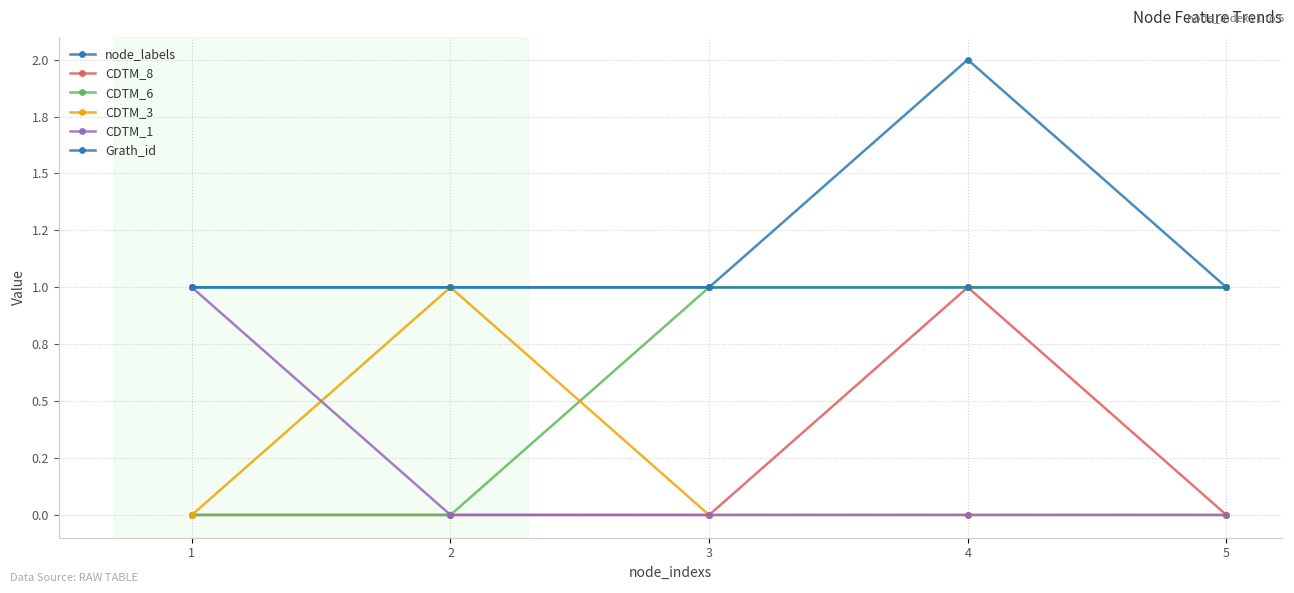

What are all the series names shown in the legend?

node_labels, CDTM_8, CDTM_6, CDTM_3, CDTM_1, Grath_id